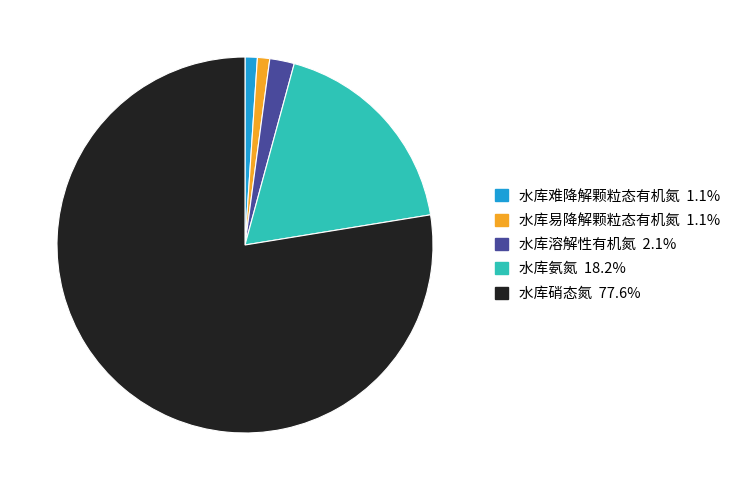

Combined, do 水库硝态氮 and 水库氨氮 account for over 50%?

Yes